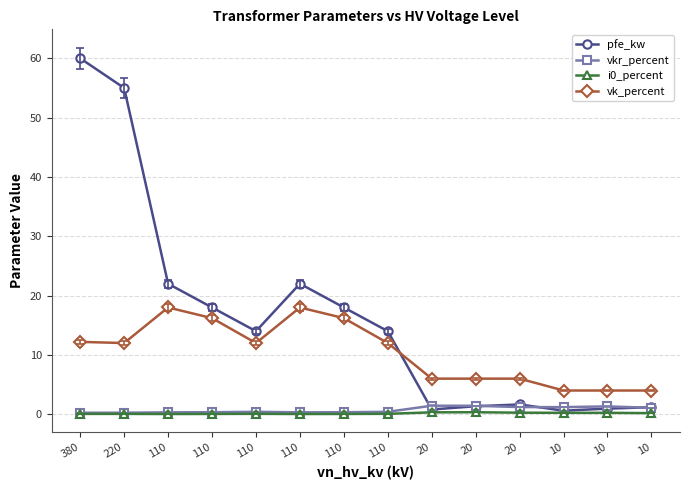

How many lines are shown in the chart?

4